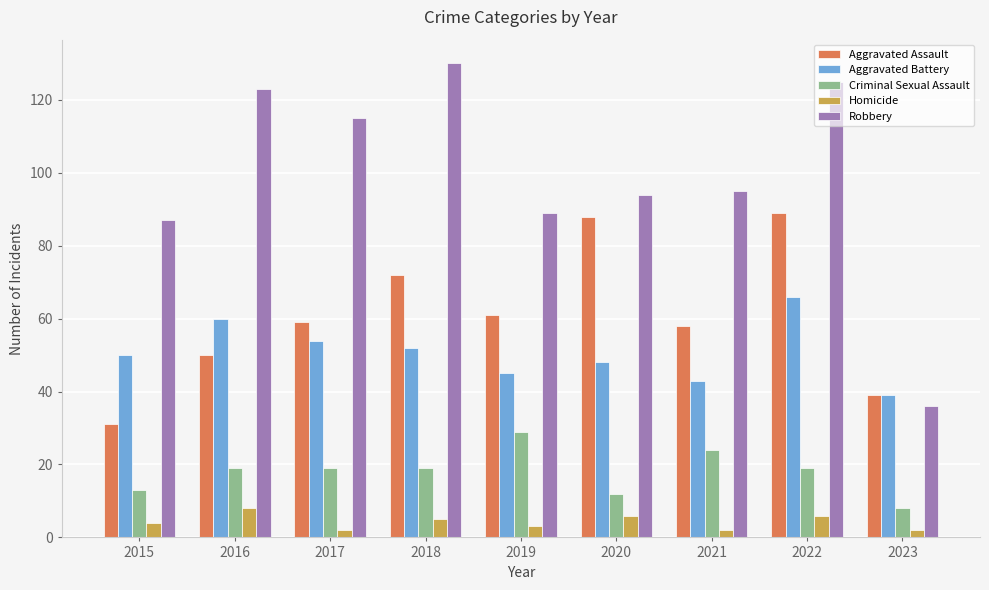

Which series has the largest total across all categories?

Robbery